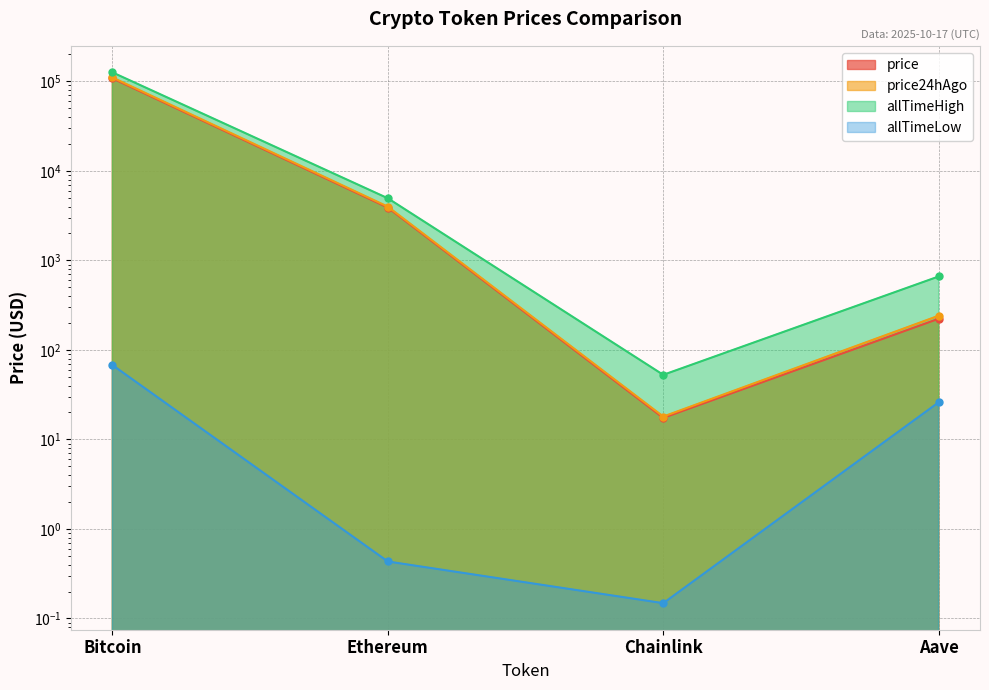

True or false: price has more than 1 points higher than both neighbors.

False